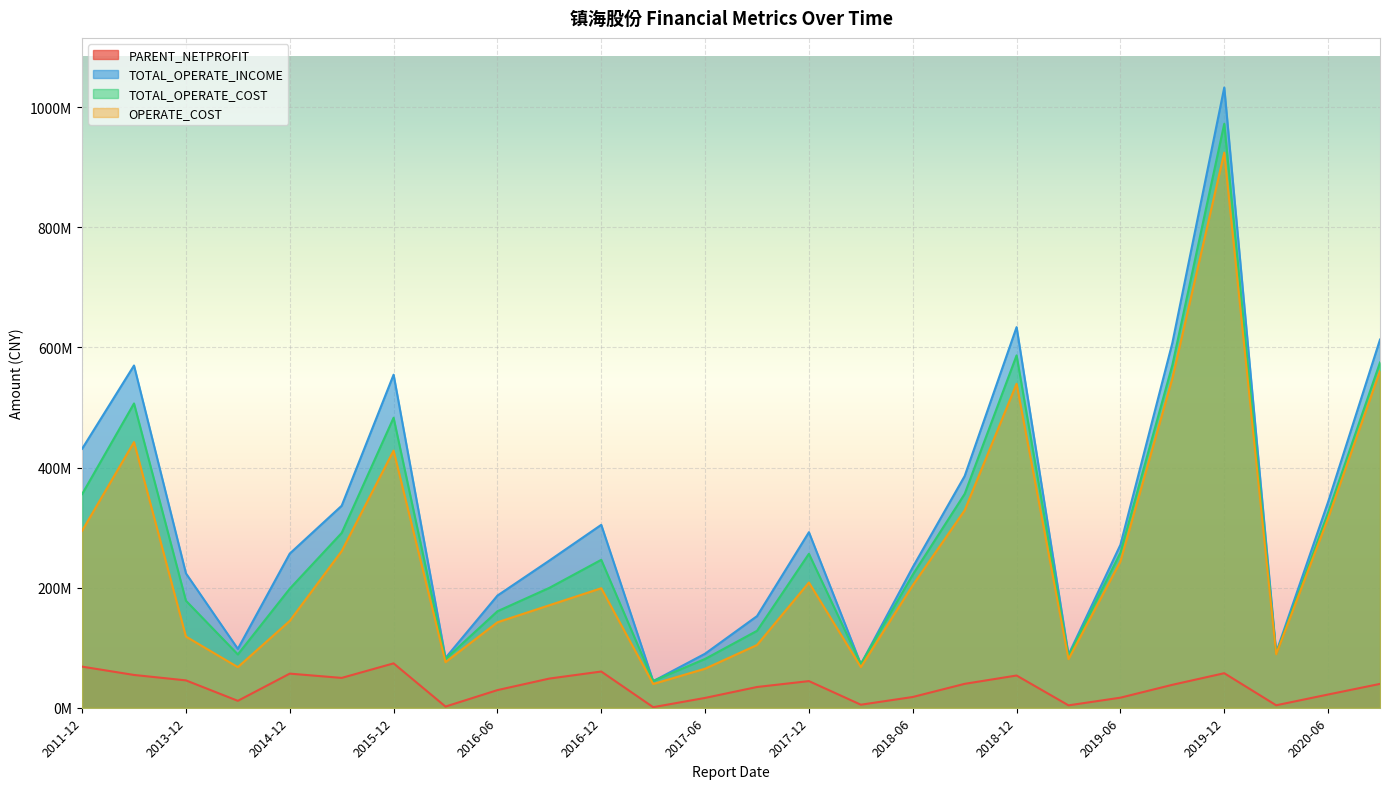

What is the approximate value of TOTAL_OPERATE_INCOME at 2016-09?

245130233.0